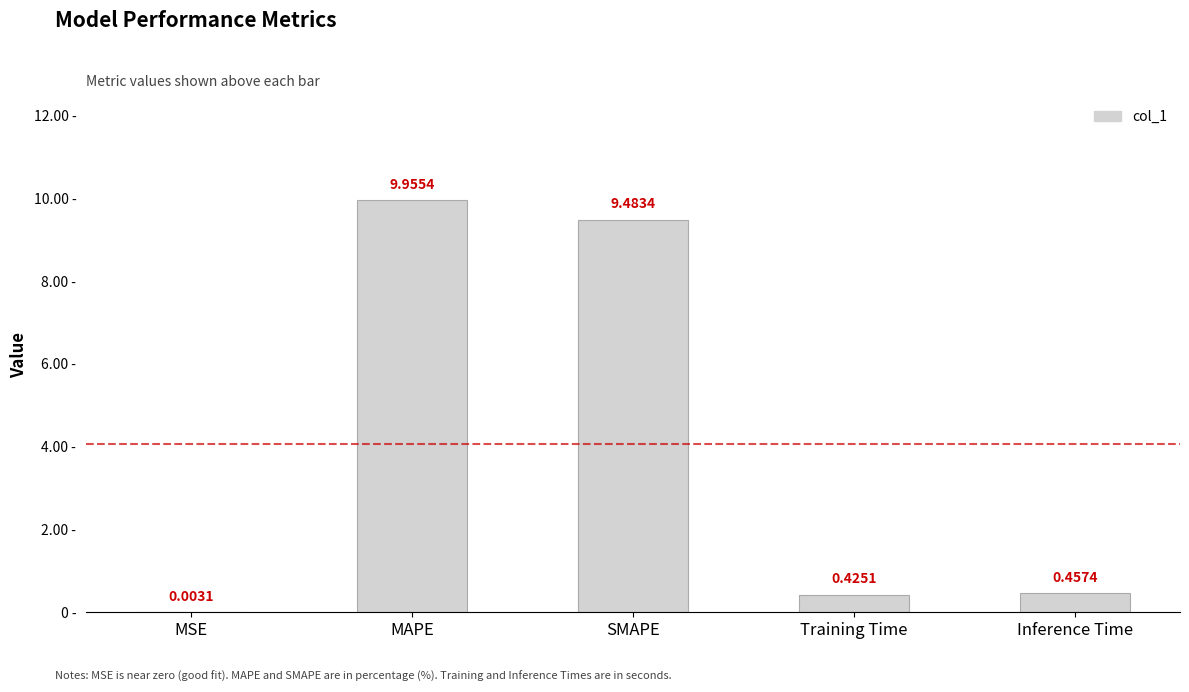

What is the sum of the values at Training Time and Inference Time?

0.9